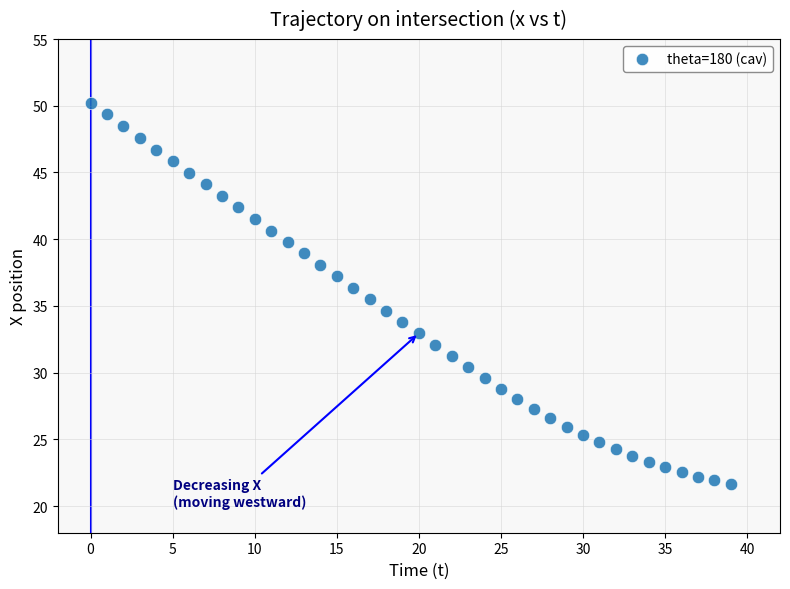

What is the range of Y values (max minus min)?

28.5